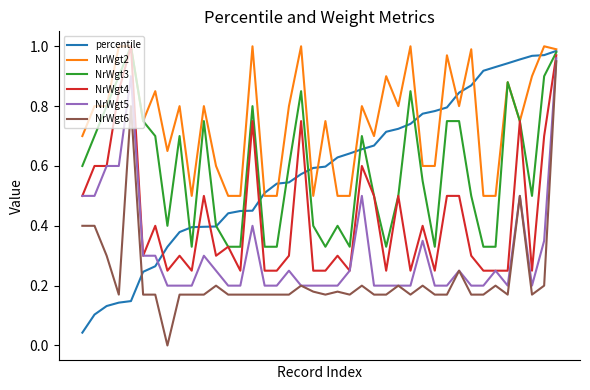

True or false: percentile and NrWgt5 cross at least once.

True